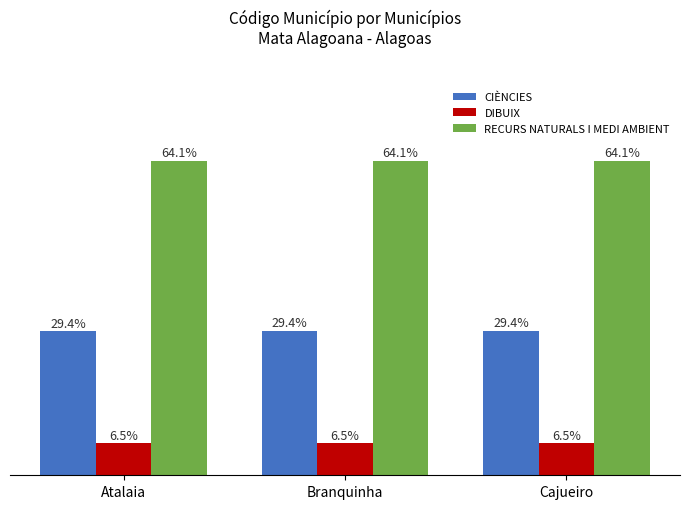

List the series in order of their overall mean, lowest first.

DIBUIX, CIÈNCIES, RECURS NATURALS I MEDI AMBIENT